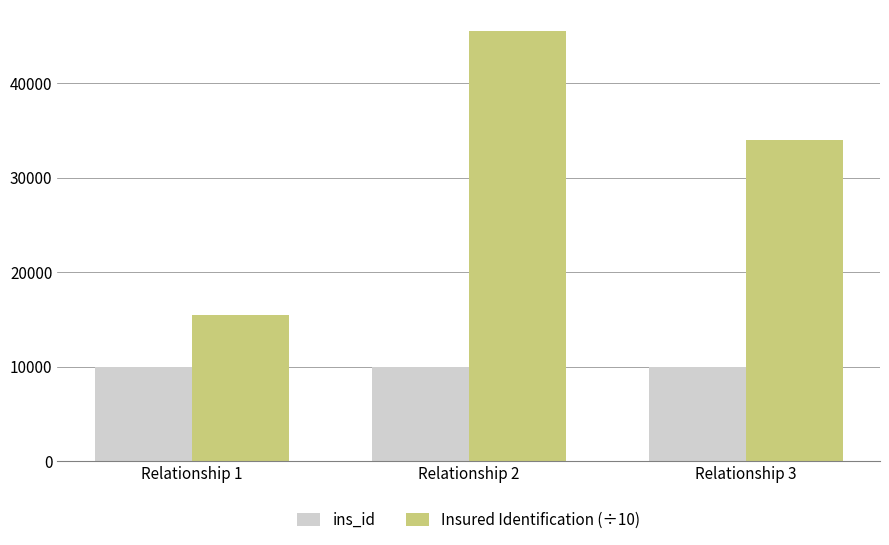

Are the bars horizontal?

No